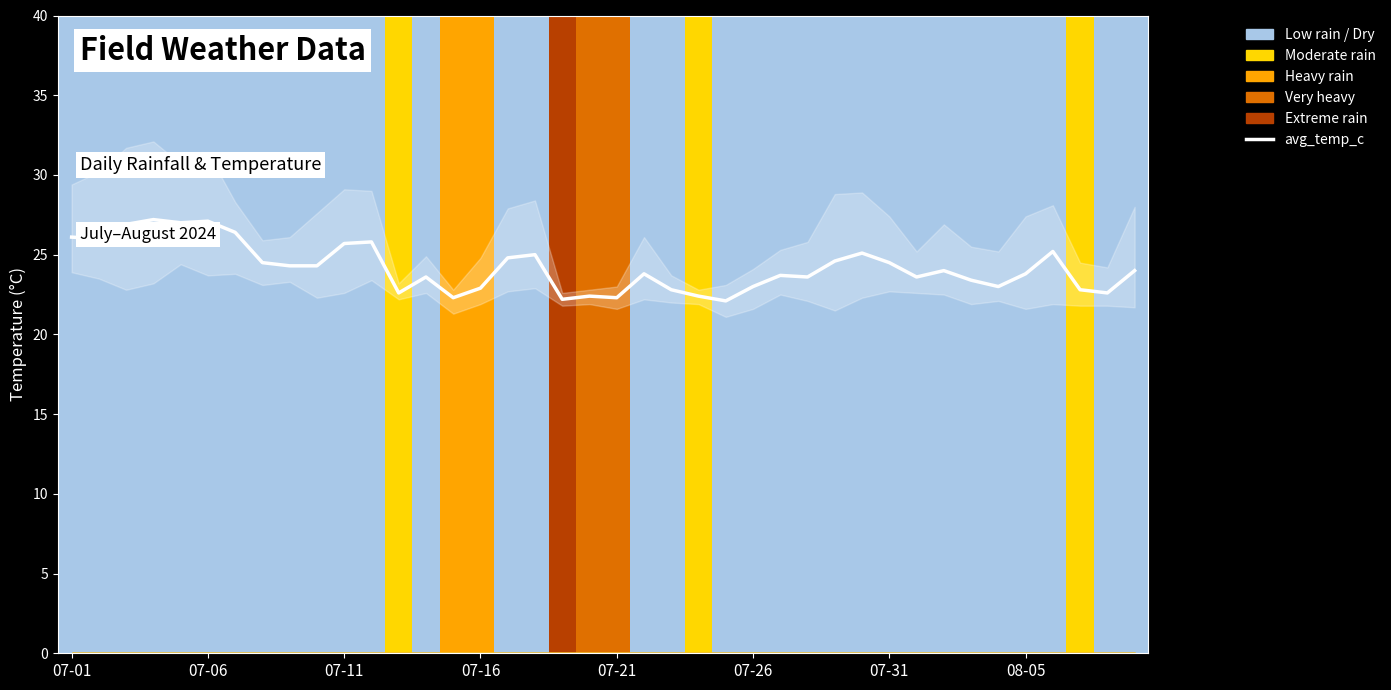

The chart shows a value of 23.6 at 13. True or false?

True